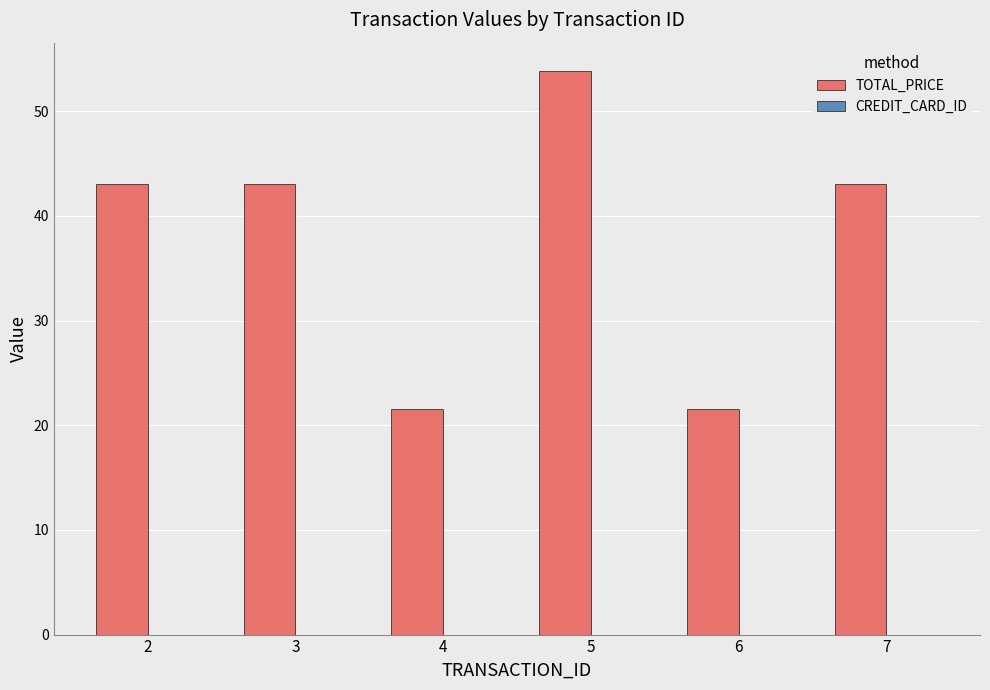

How many distinct data groups are displayed?

1